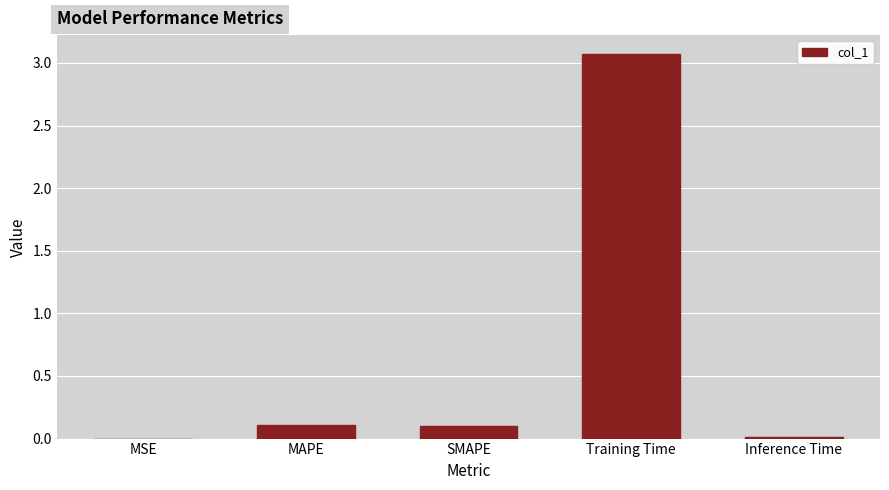

Between Training Time and Inference Time, which is larger?

Training Time